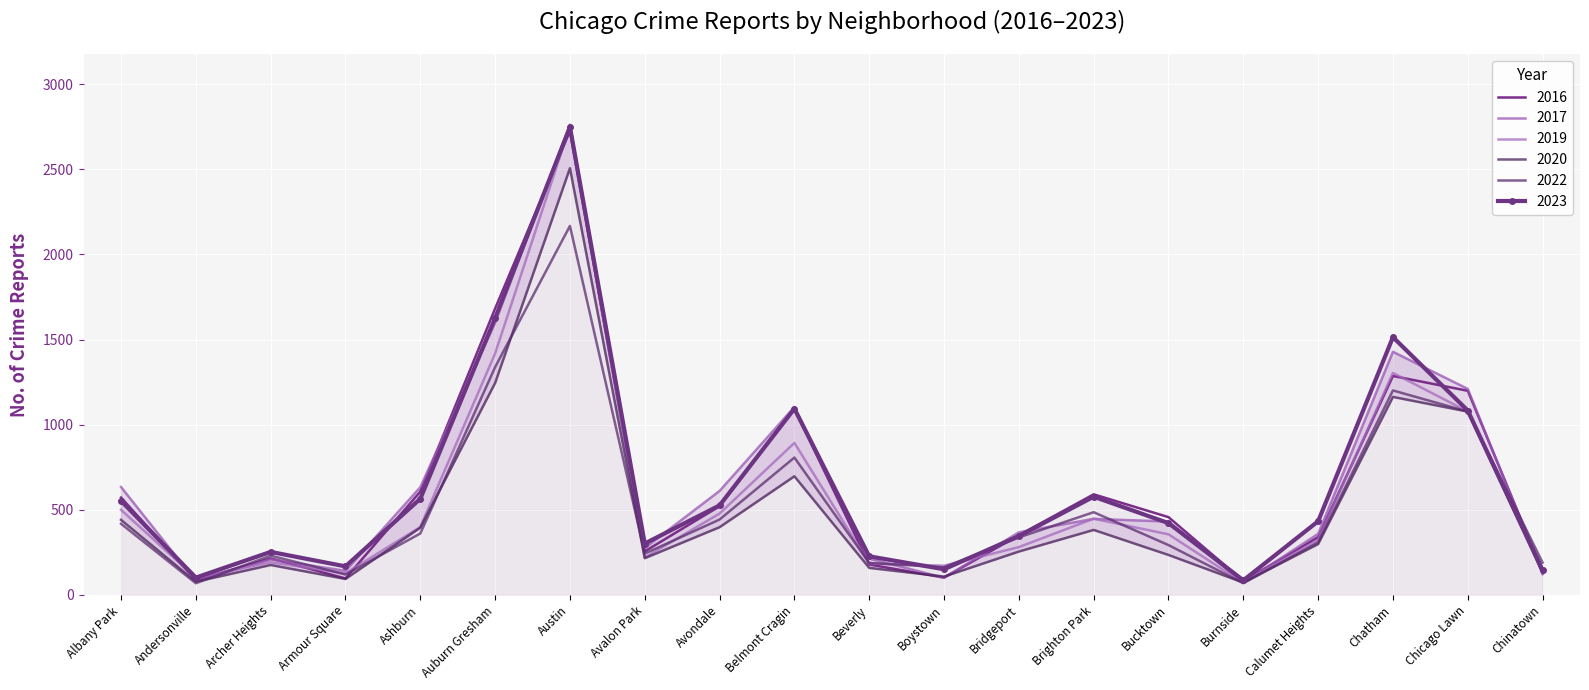

Reading left to right, transcribe all the data shown in this chart.

2017: 634	81	209	142	633	1599	2762	276	611	1104	214	101	368	447	431	72	359	1428	1210	122
2020: 441	78	176	94	395	1245	2506	216	398	697	159	108	255	382	235	73	299	1163	1077	130
2022: 418	69	231	120	361	1338	2167	243	443	807	188	163	338	486	293	69	309	1201	1077	190
2023: 553	102	253	168	565	1626	2748	302	526	1094	227	151	346	577	422	86	433	1514	1083	146
2019: 500	100	192	127	399	1418	2752	220	478	893	185	172	281	448	356	71	324	1304	1077	149
2016: 572	87	215	97	607	1682	2725	256	521	1094	179	102	351	591	457	82	339	1286	1199	138